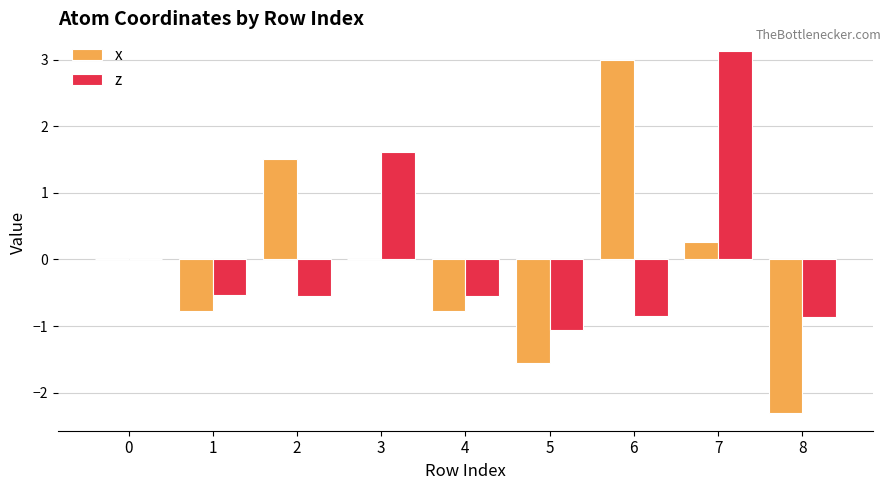

Between 1 and 6, which series saw the biggest shift?

x